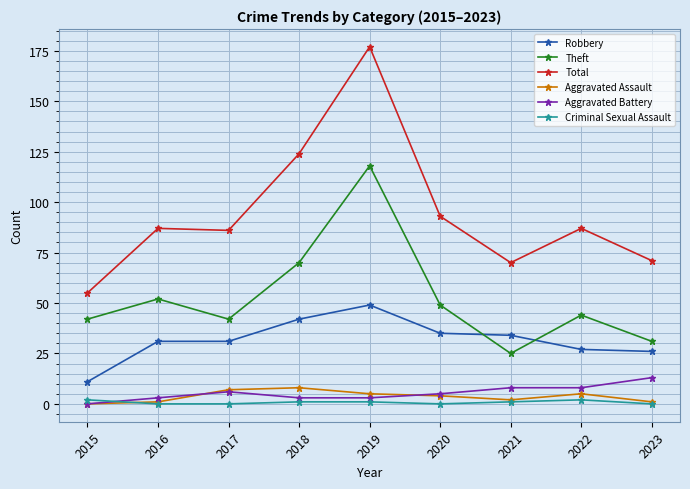

At which category is the sum across all series the highest?

2019